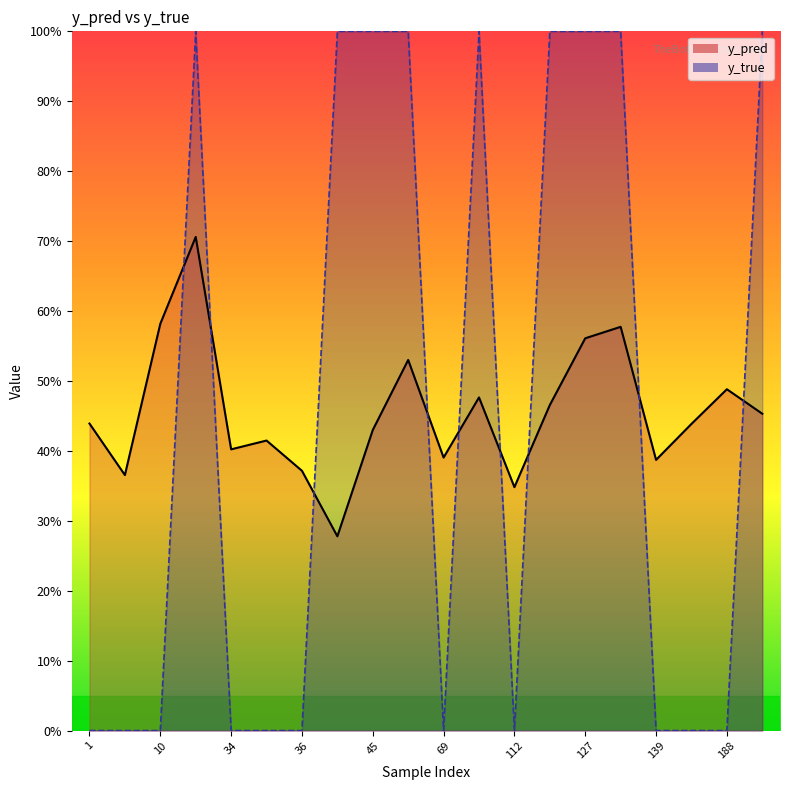

Is it true that y_pred equals 0.2 at 112?

False